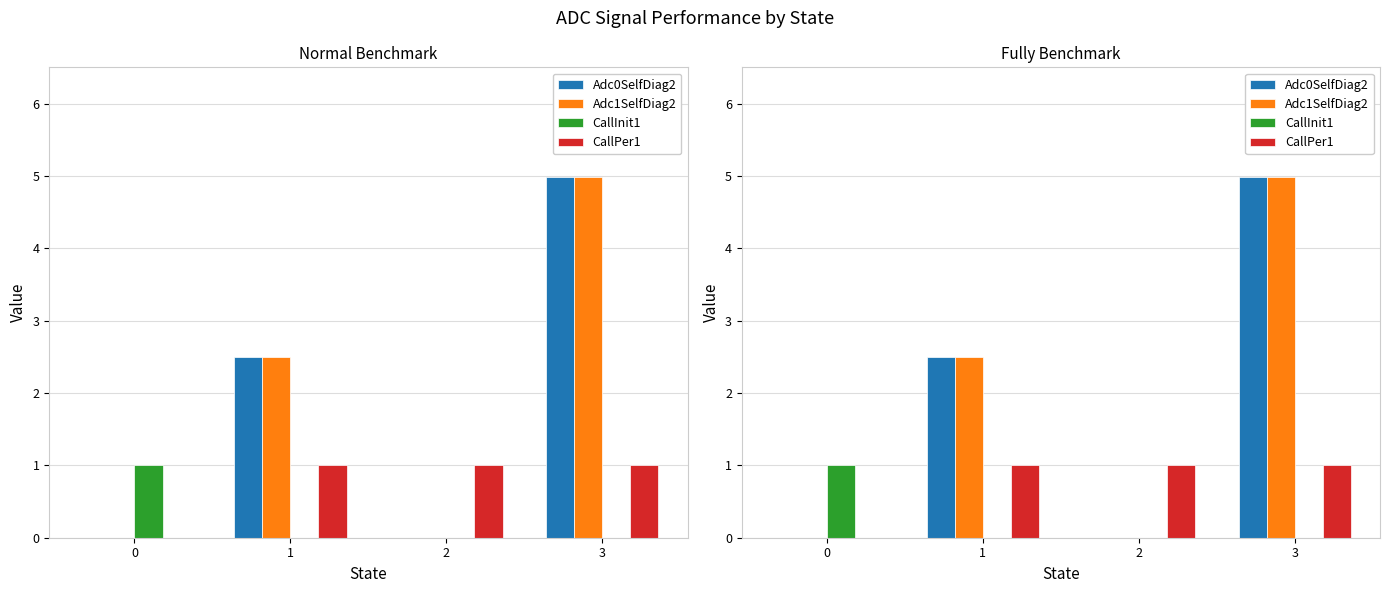

Count the Adc1SelfDiag2 values in the range 0 to 4.

3